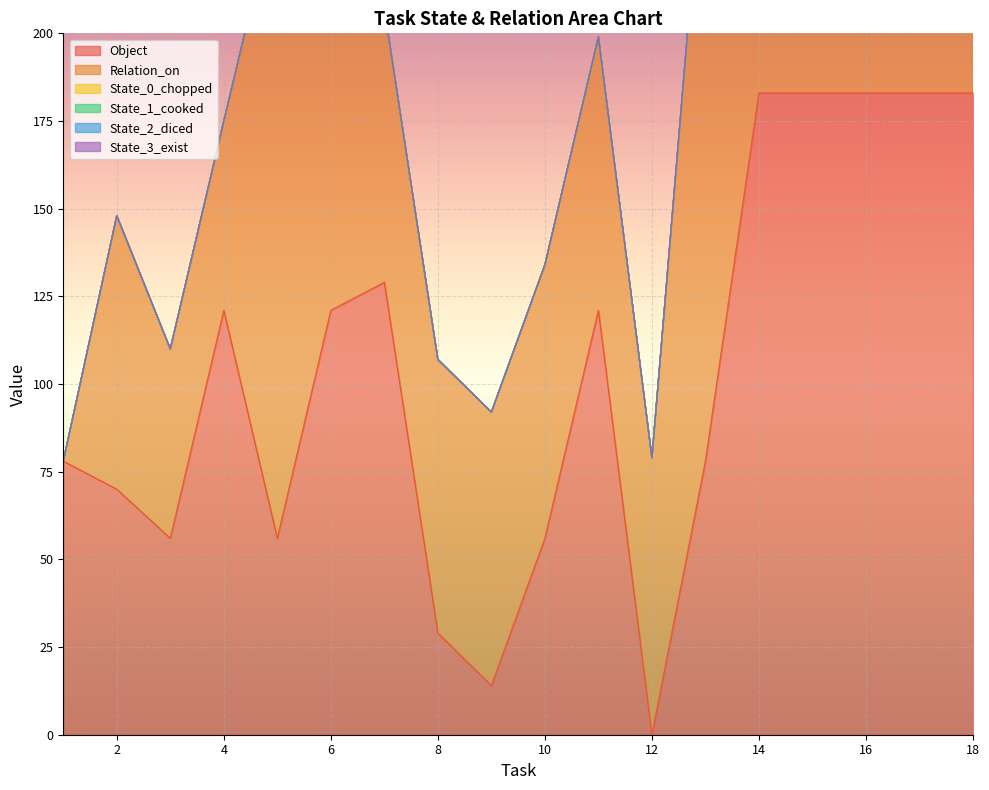

Is it true that Object equals 0 at 12?

True